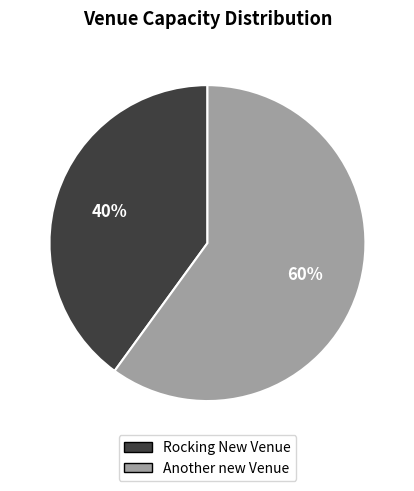

How many segments does this pie chart have?

2